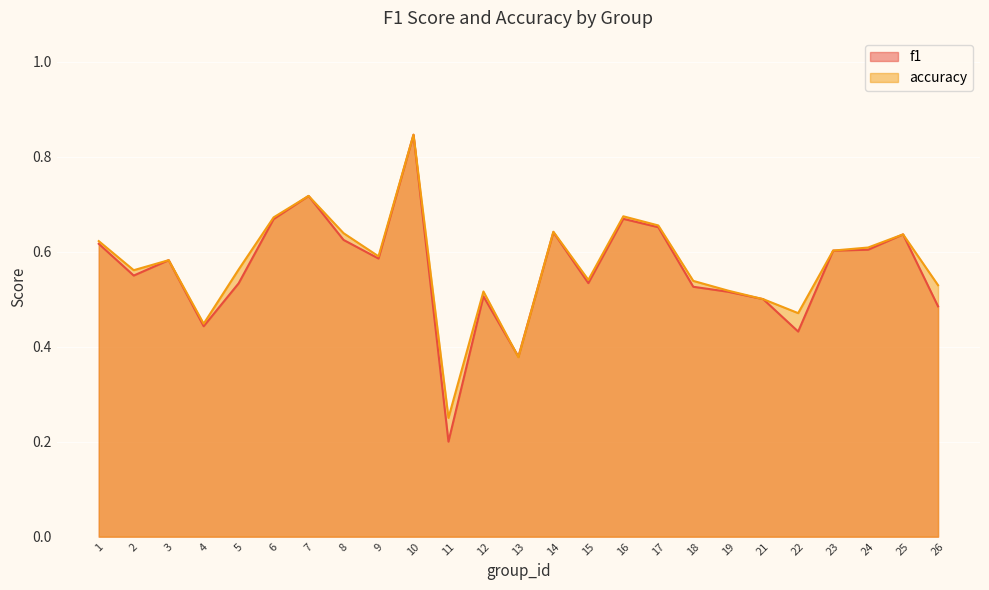

List the series in order of their peak value, highest first.

f1, accuracy